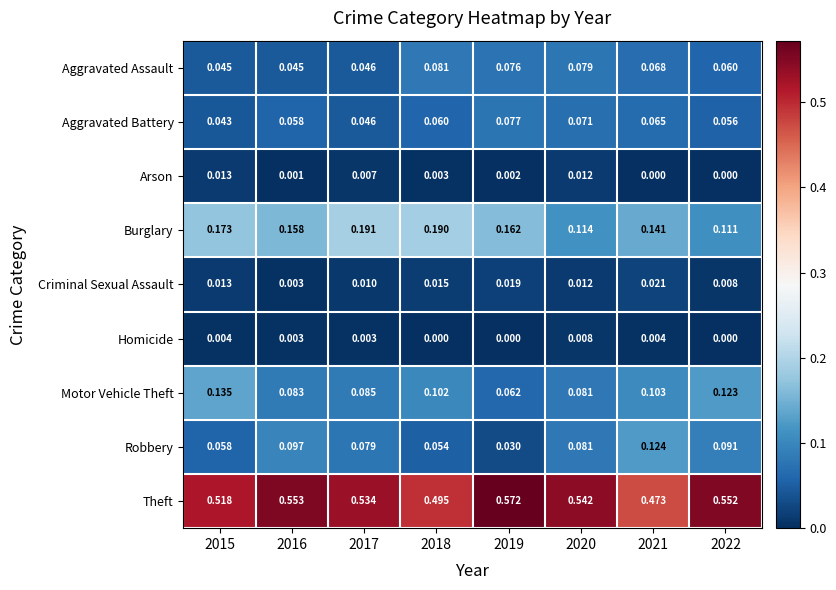

List the series in order of their peak value, lowest first.

Homicide, Arson, Criminal Sexual Assault, Aggravated Battery, Aggravated Assault, Robbery, Motor Vehicle Theft, Burglary, Theft